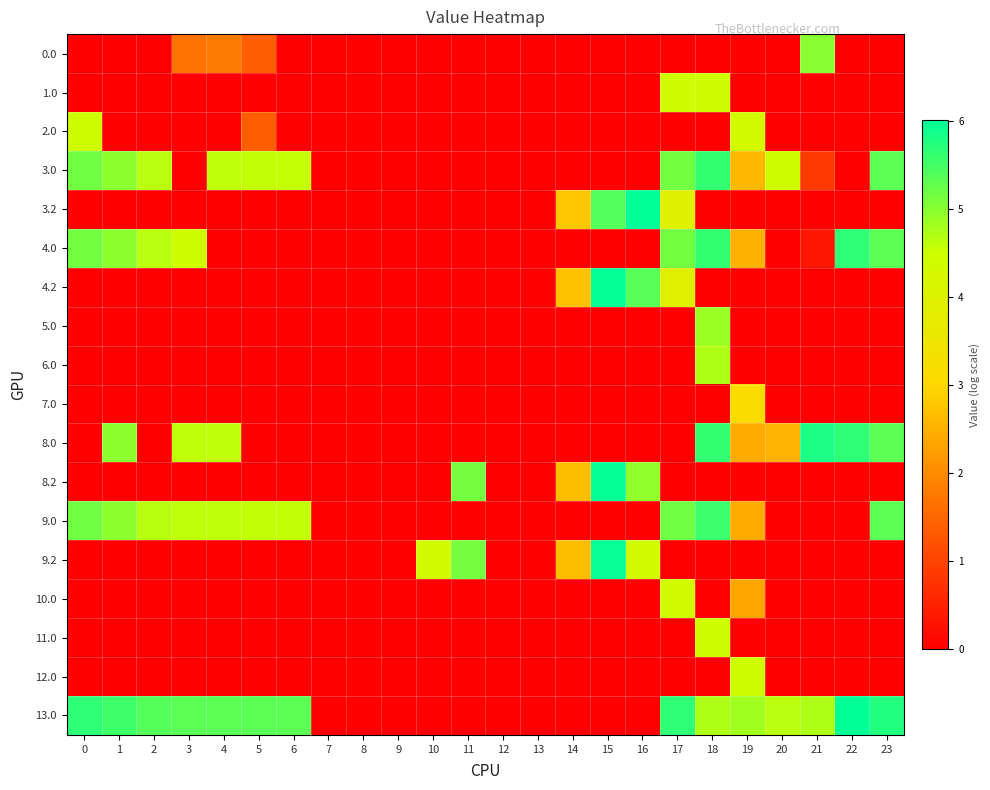

What is the spread (max minus min) of values at 17?

5.7